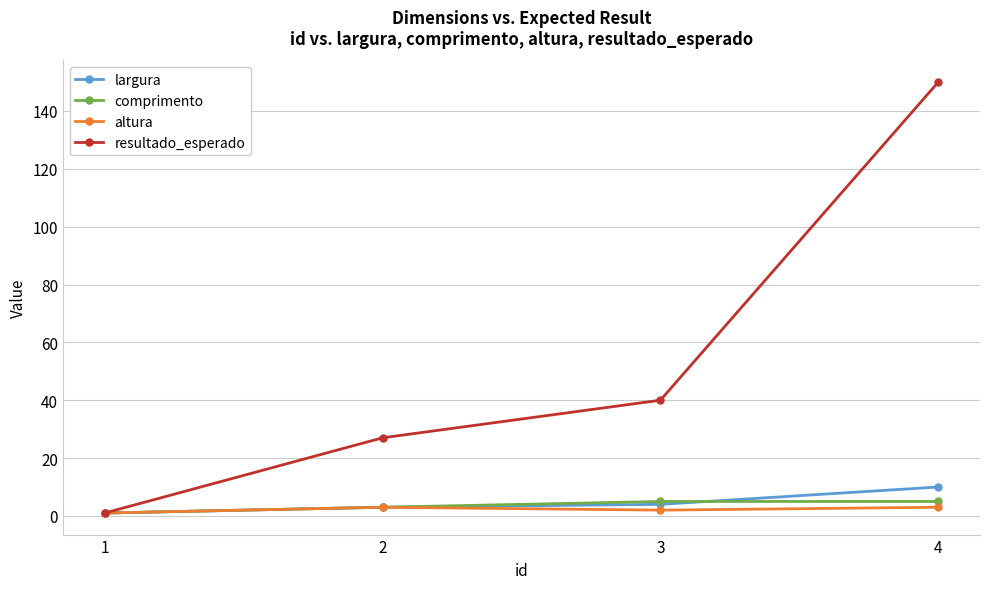

At which label does largura reach its minimum?

1